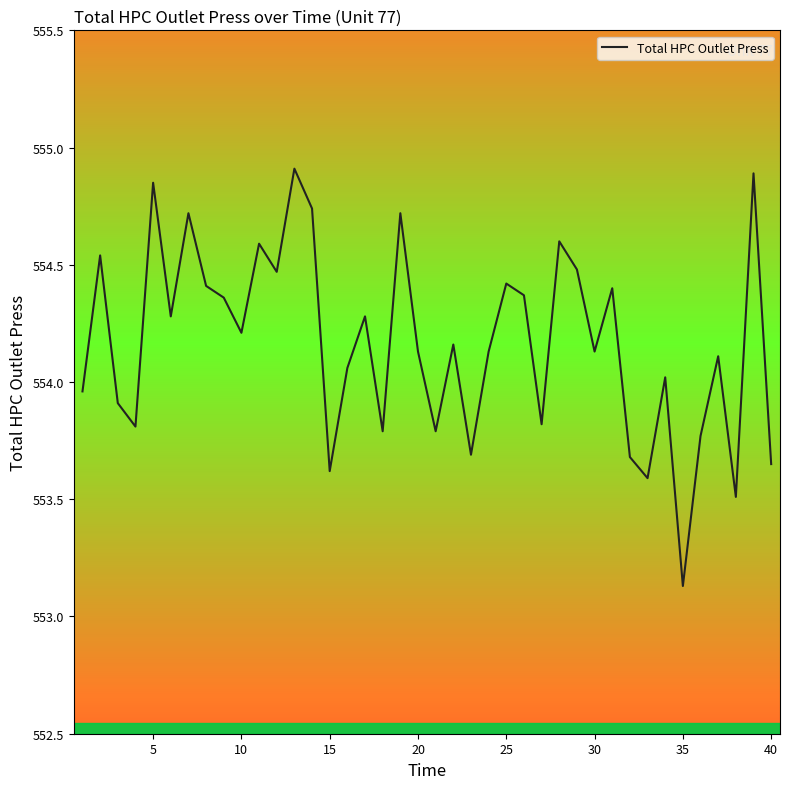

Does the chart display data point markers on the line(s)?

No